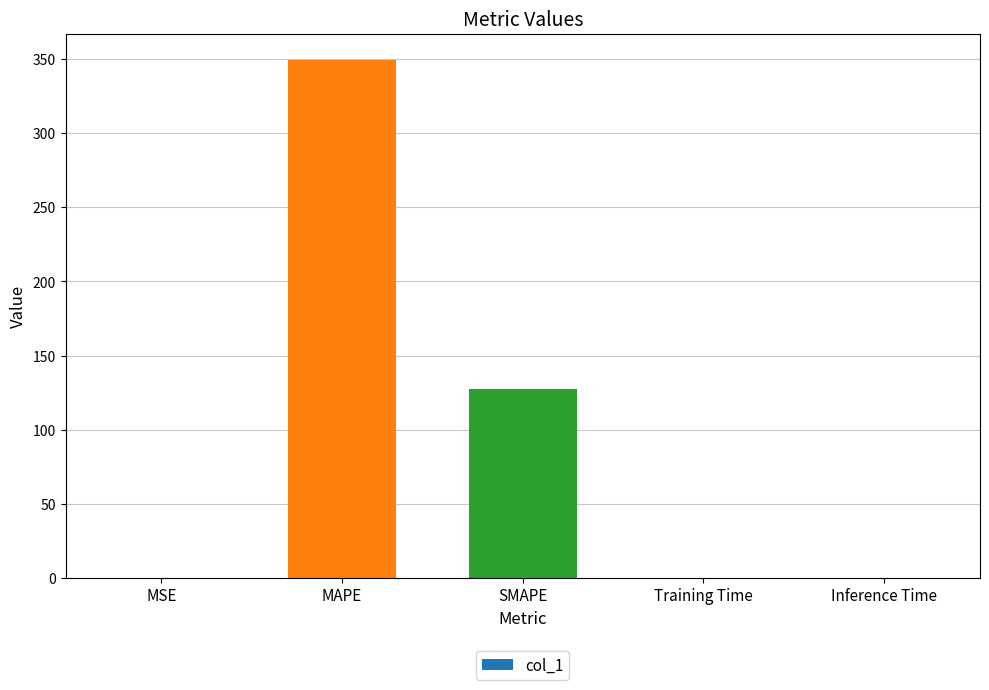

What value does the data have at MSE?

0.1